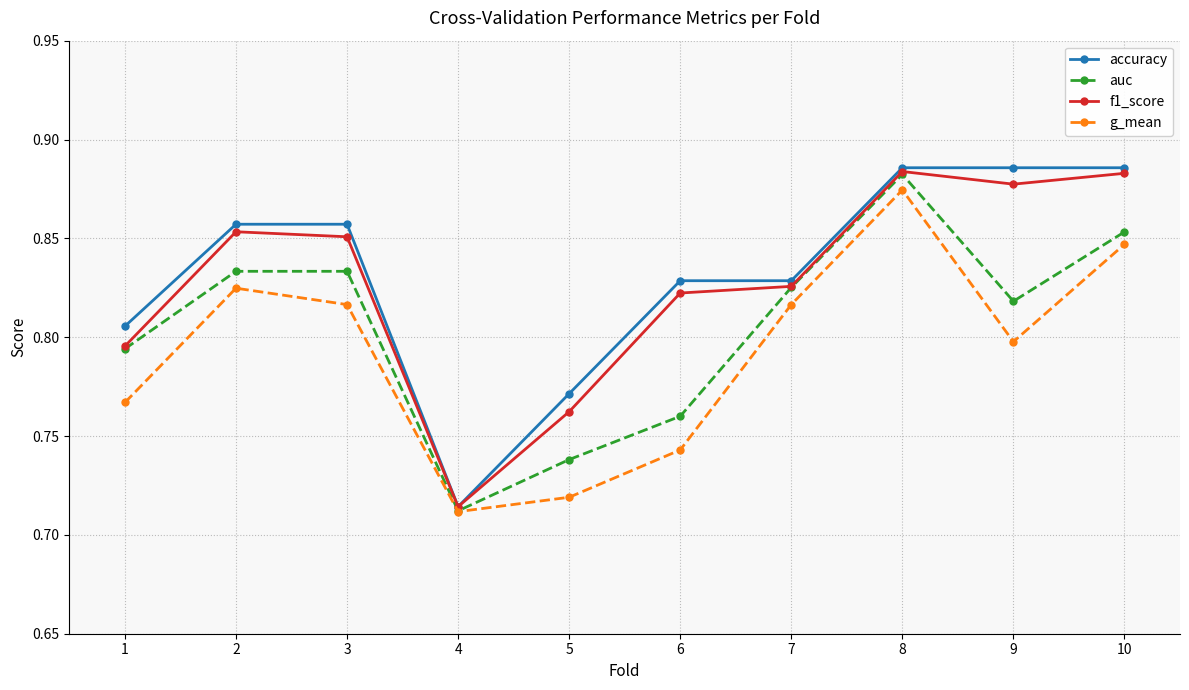

At which label is g_mean closest to 0?

4